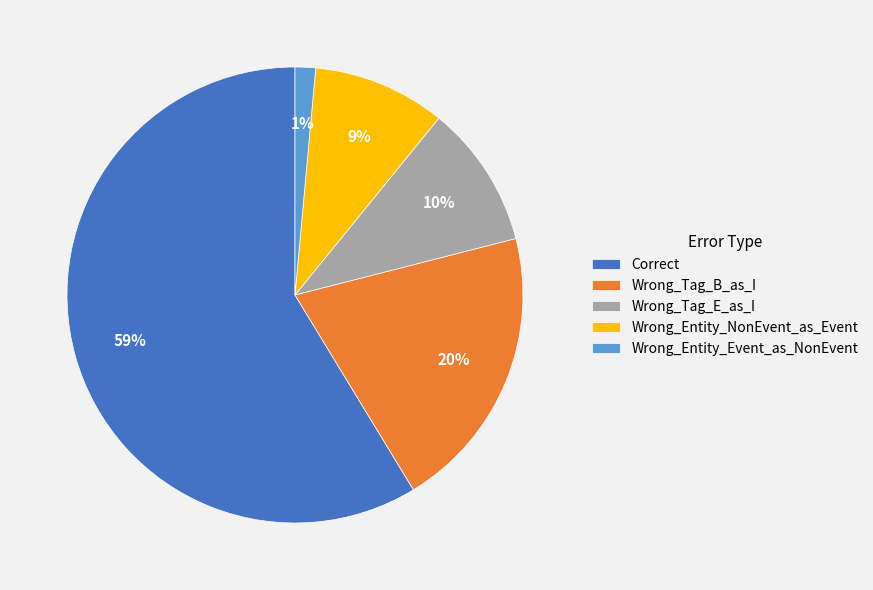

Which category has the smallest portion of the pie?

Wrong_Entity_Event_as_NonEvent